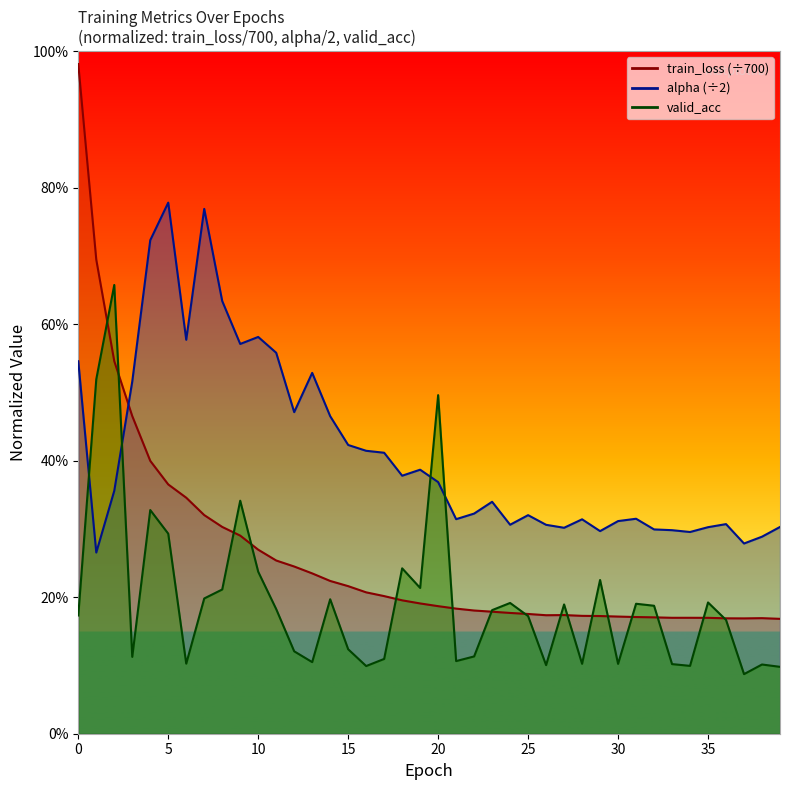

In valid_acc, how many points are higher than both neighbors (excluding endpoints)?

12